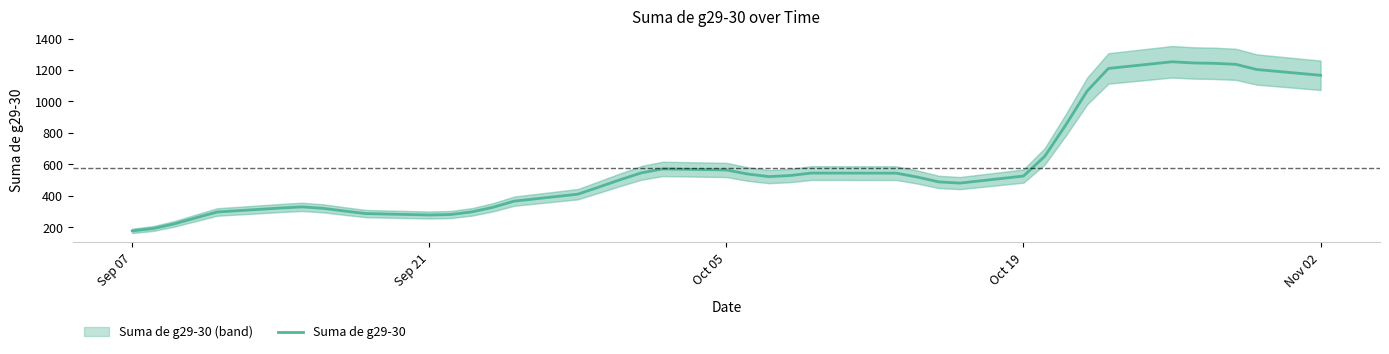

What is the difference between the maximum and minimum values?

1075.0